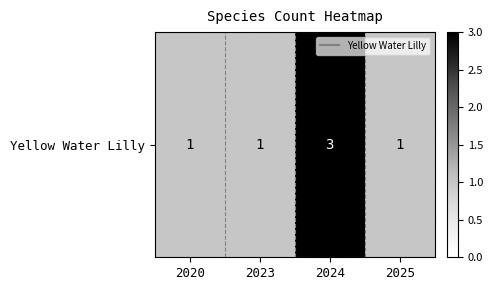

Which label corresponds to the largest value in the chart?

2024